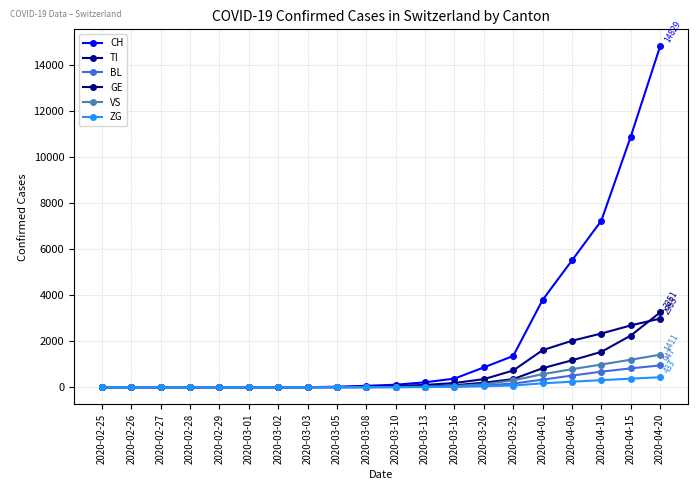

Reading left to right, transcribe all the data shown in this chart.

CH: 0	0	0	0	0	0	0	0	21	59	107	212	374	860	1359	3795	5516	7245	10897	14829
TI: 0	0	0	0	0	0	0	0	7	23	57	98	182	349	726	1610	2020	2335	2687	2985
BL: 0	0	0	0	0	0	0	0	0	2	3	8	28	78	156	329	504	675	818	947
GE: 0	0	0	0	0	0	0	0	1	4	10	26	82	196	350	826	1168	1537	2245	3251
VS: 0	0	0	0	0	0	0	0	0	3	7	18	51	127	296	566	783	986	1196	1411
ZG: 0	0	0	0	0	0	0	0	0	1	2	7	14	38	72	168	239	306	371	433